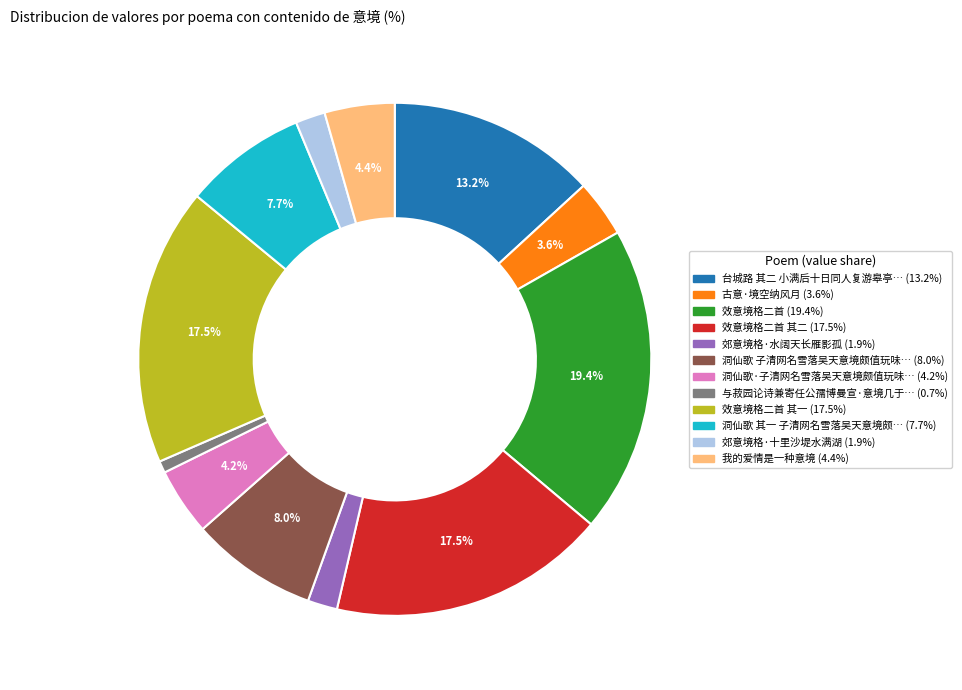

Is there a majority slice in this chart?

No